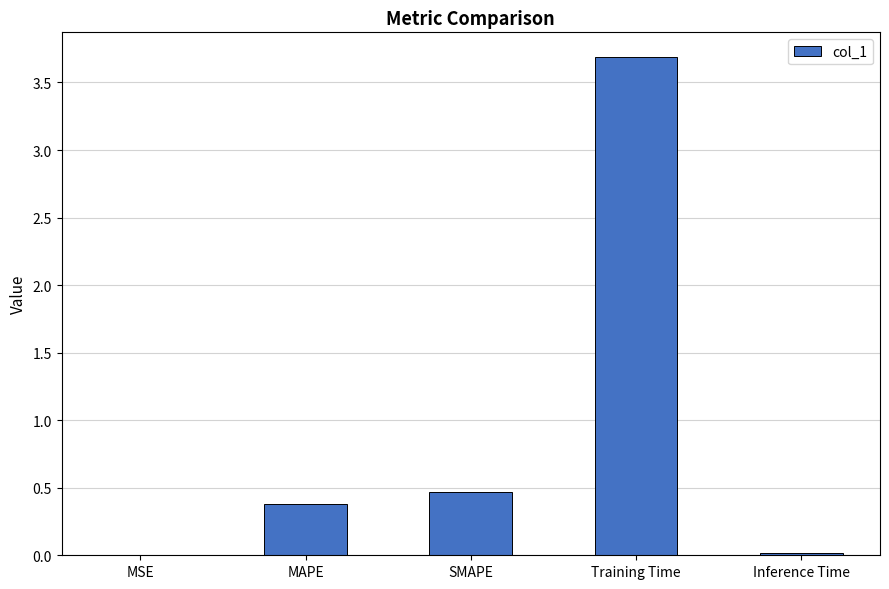

True or false: the data shows 0.6 at SMAPE.

False